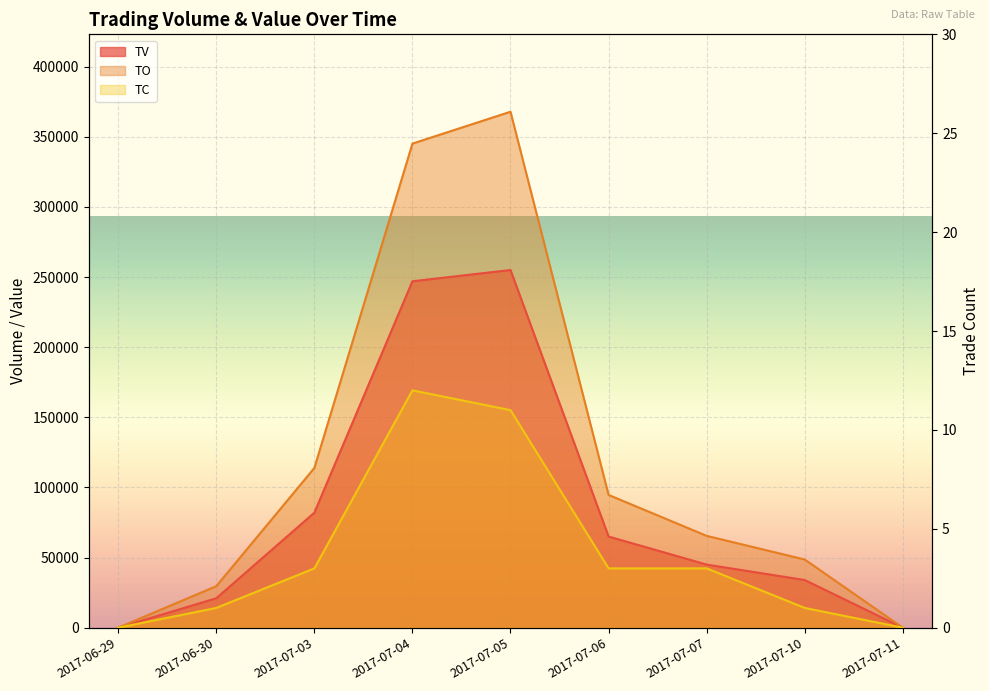

True or false: TO and TC cross at least once.

False